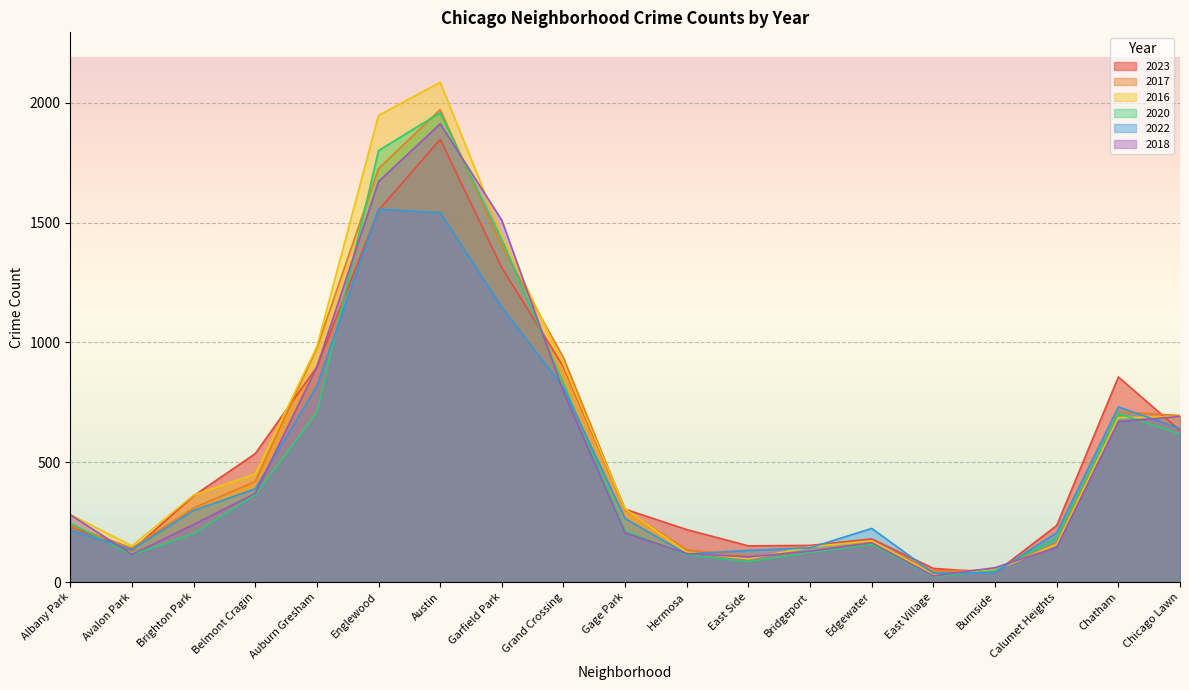

At which category does 2018 reach its first local peak?

Austin